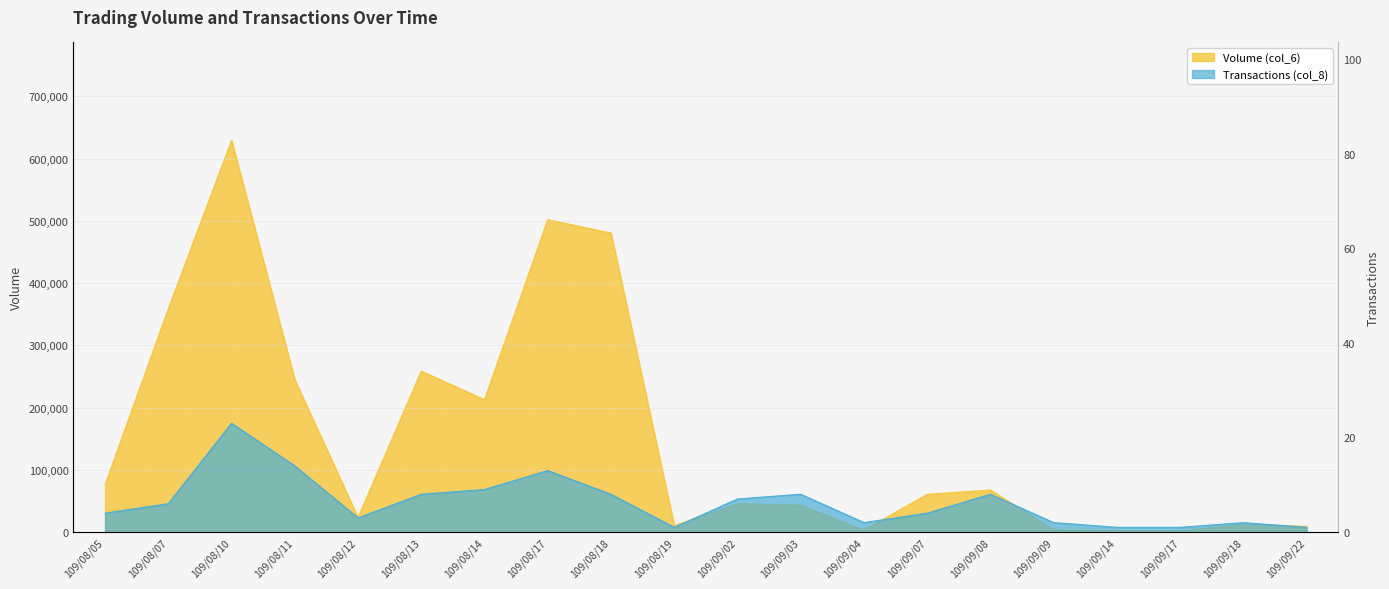

Which has a higher value, 109/09/02 or 109/09/18?

109/09/02